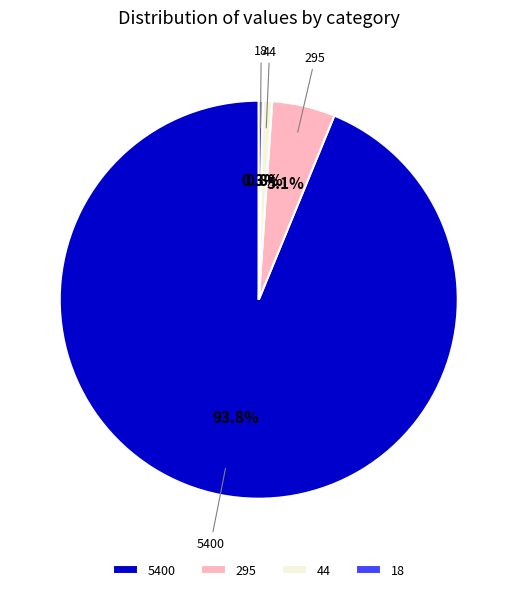

What is the largest slice in the pie chart?

5400